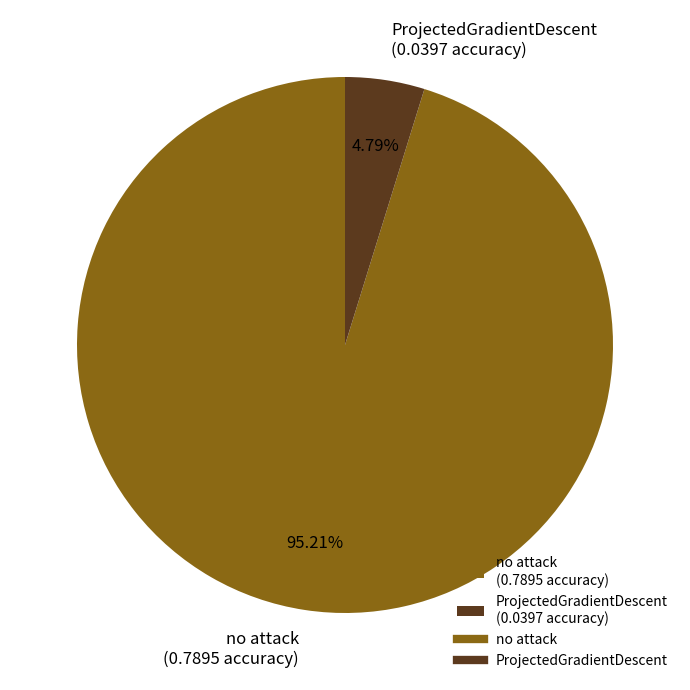

To the nearest percent, what is the combined percentage of ProjectedGradientDescent and no attack?

100%